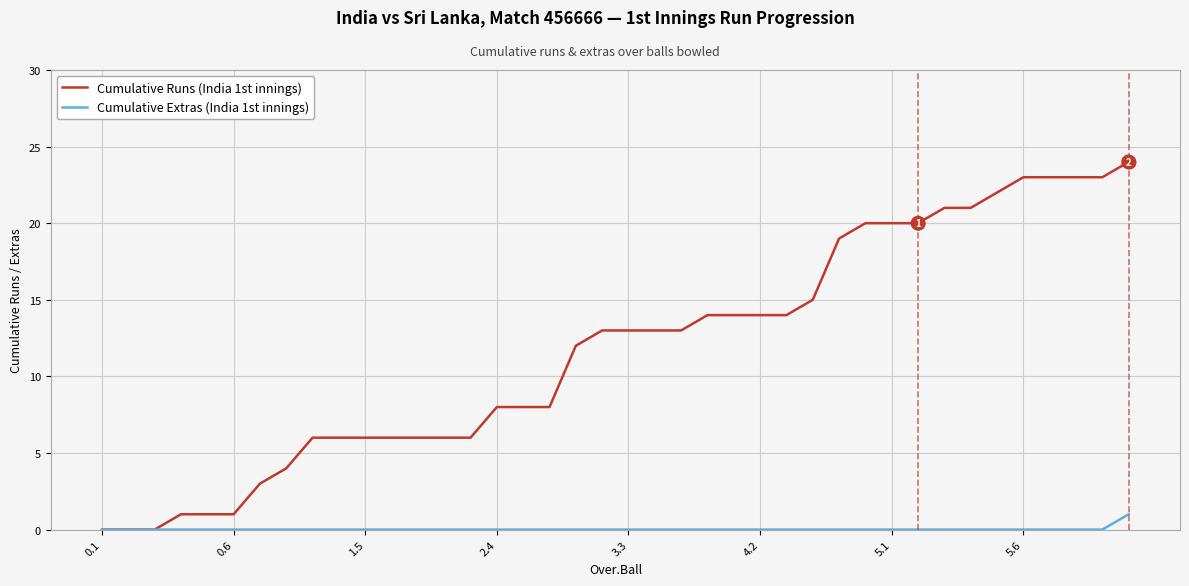

Rank the series by their average value, from highest to lowest.

Cumulative Runs (India 1st innings), Cumulative Extras (India 1st innings)